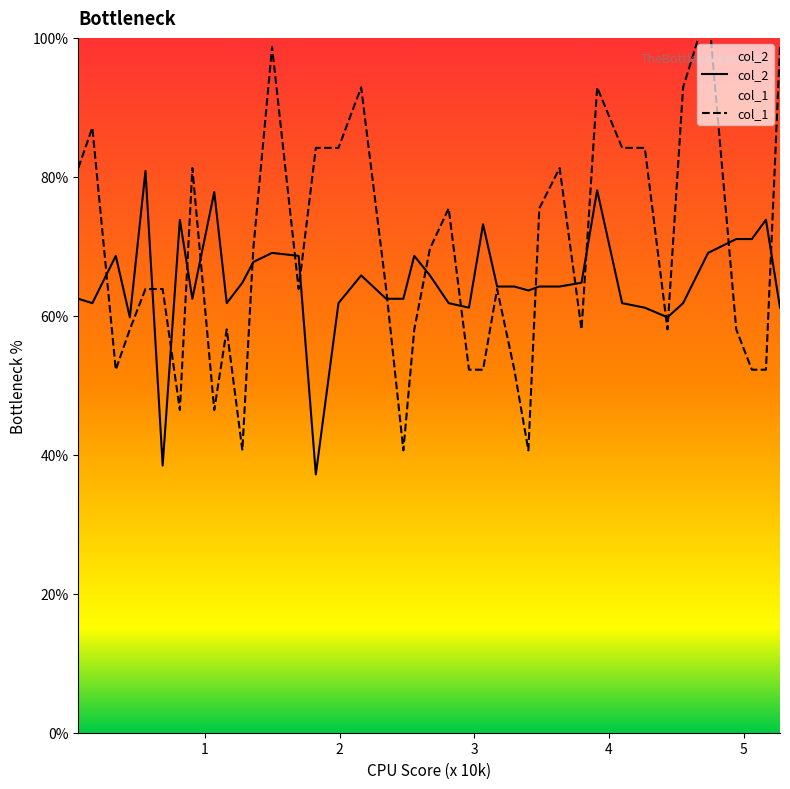

What are all the series names shown in the legend?

col_2, col_1